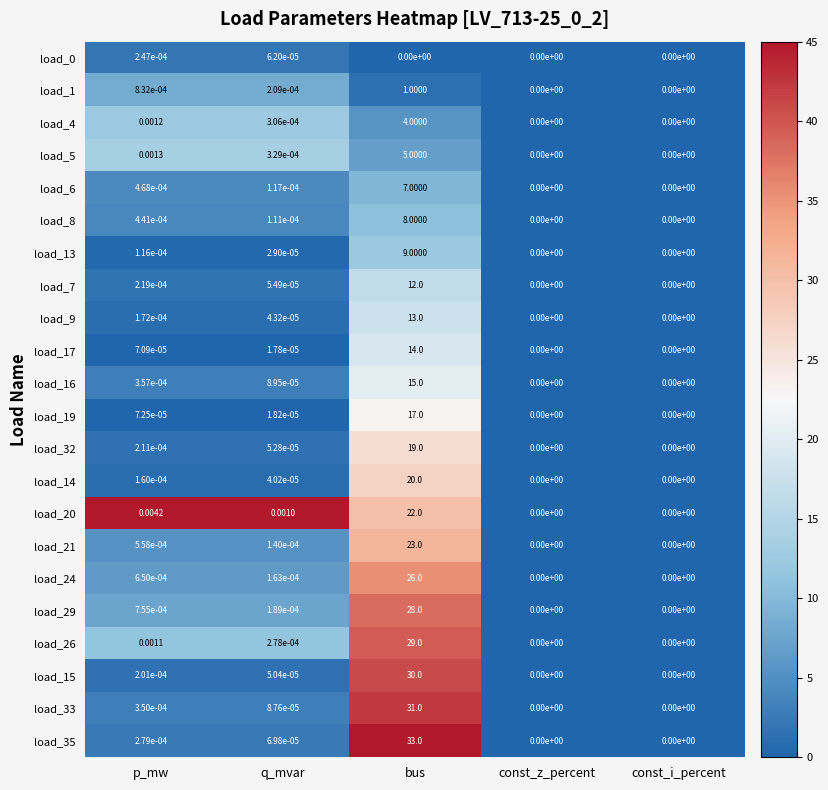

Which category has the highest value in the load_19 series?

bus